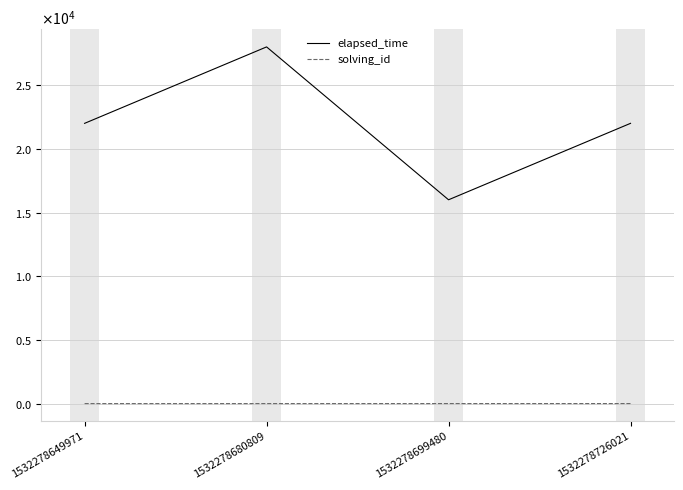

True or false: elapsed_time and solving_id intersect in this chart.

False